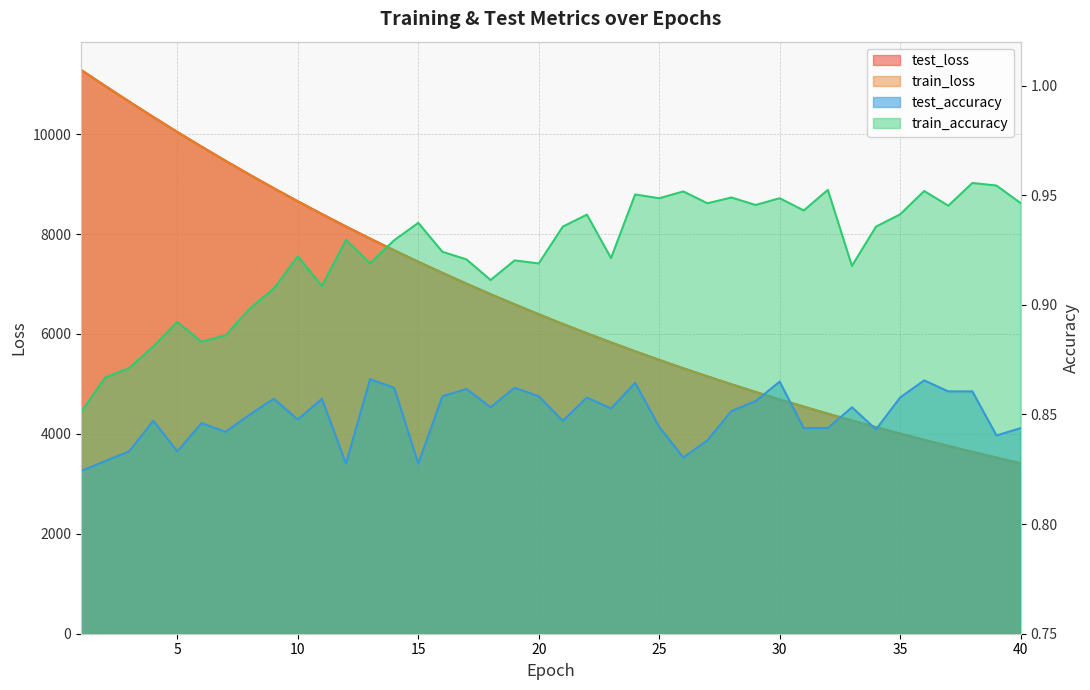

Count the test_accuracy values in the range 0 to 1.

40